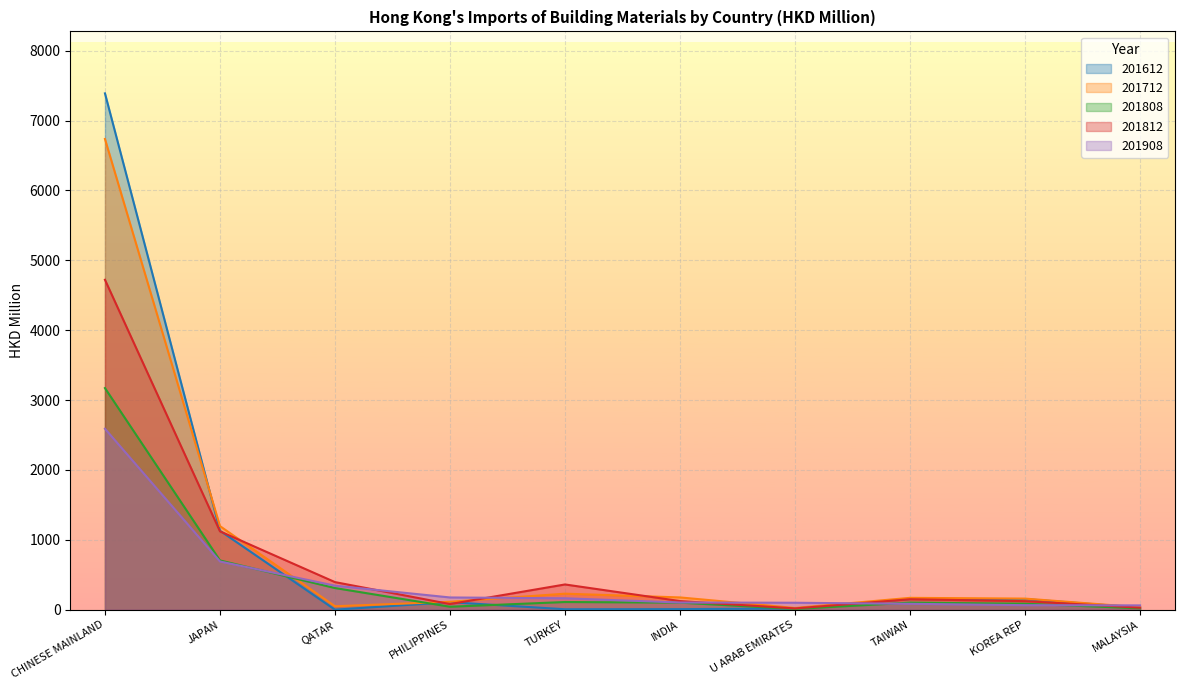

True or false: 201712 has a value of 34.6 at MALAYSIA.

True